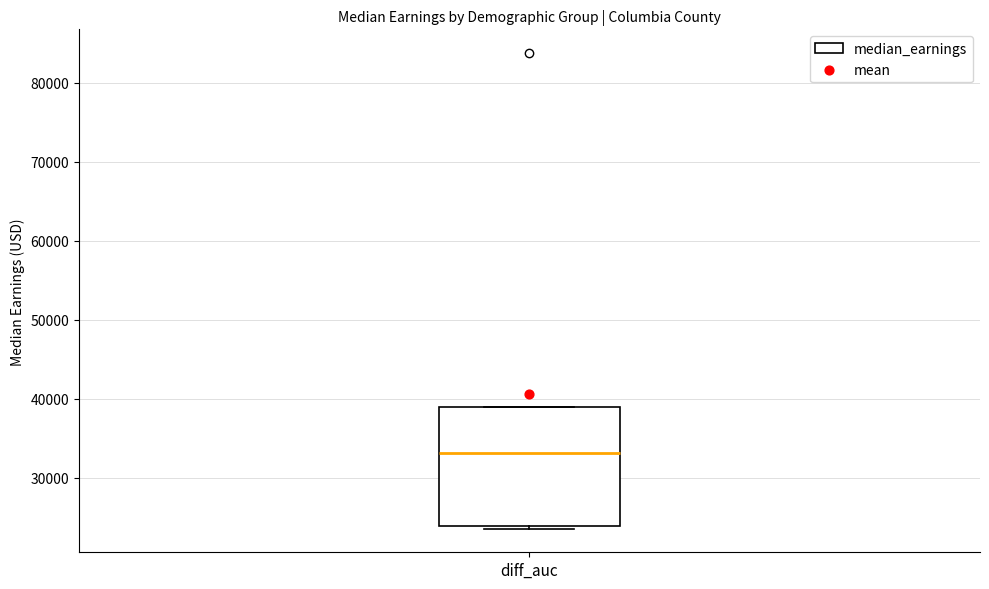

Transcribe this box plot: give where the median line is, the range the box spans, and where the two whiskers end, as read against the y-axis. The values are not printed on the chart, so give them approximately, as read against the axis.

median 33000, box 24000 to 39000, whiskers 24000 (just below the box's lower edge) to 39000